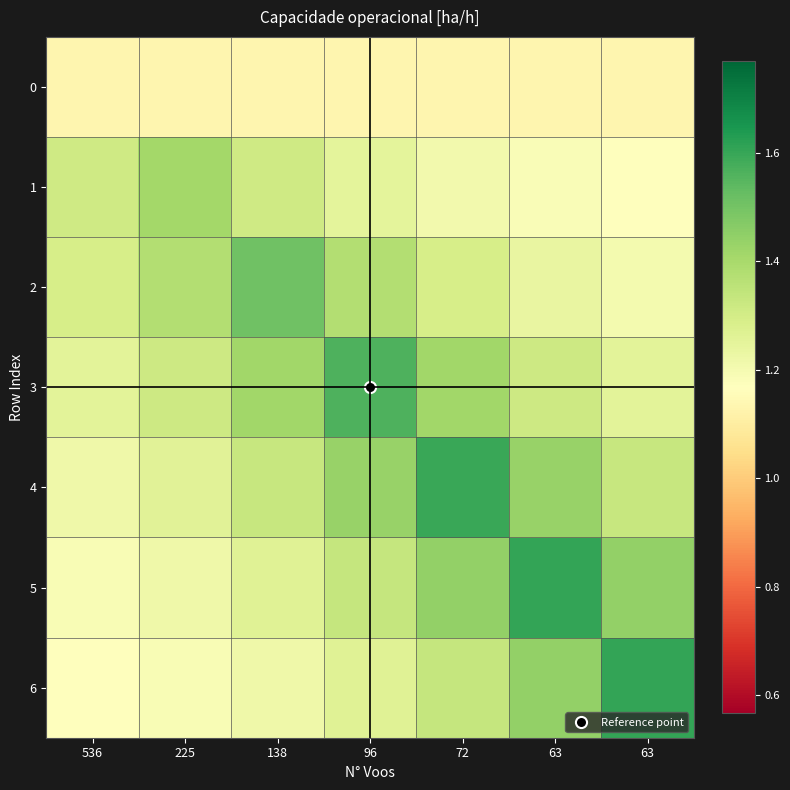

Which series changed the most between 536 and 96?

3